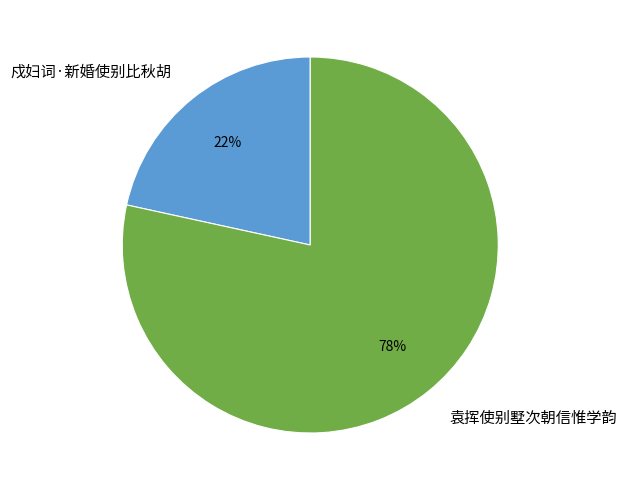

Rank the categories by value from lowest to highest.

戍妇词·新婚使别比秋胡, 袁挥使别墅次朝信惟学韵